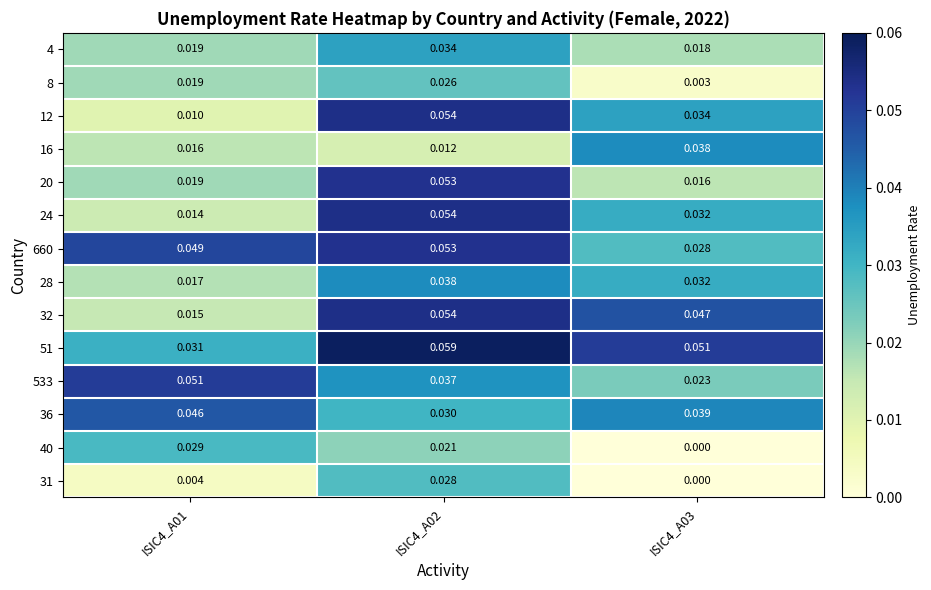

At how many categories does at least one series exceed 0?

3